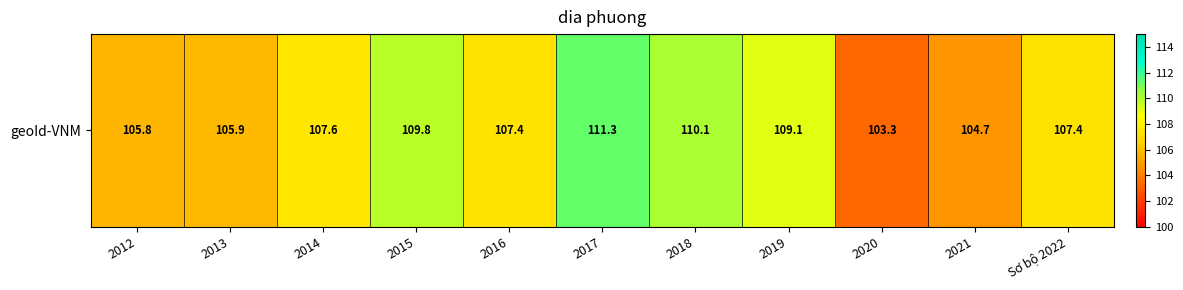

How many categories are shown in the chart?

11